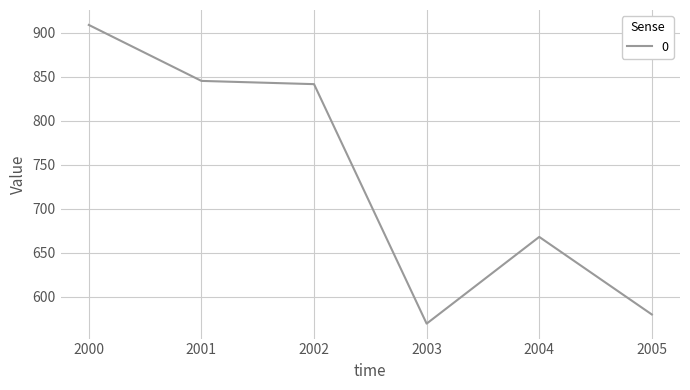

What is the change in value from 2002 to 2003?

-272.0